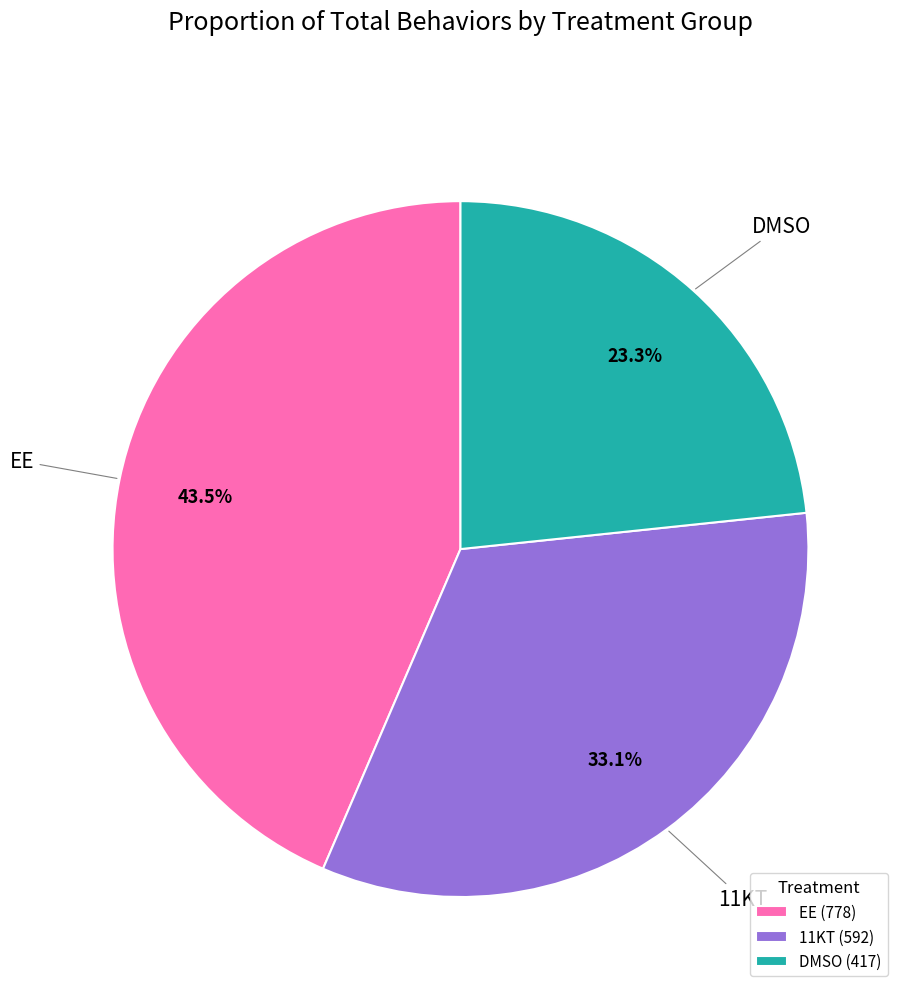

Is there any slice that represents more than half of the pie?

No